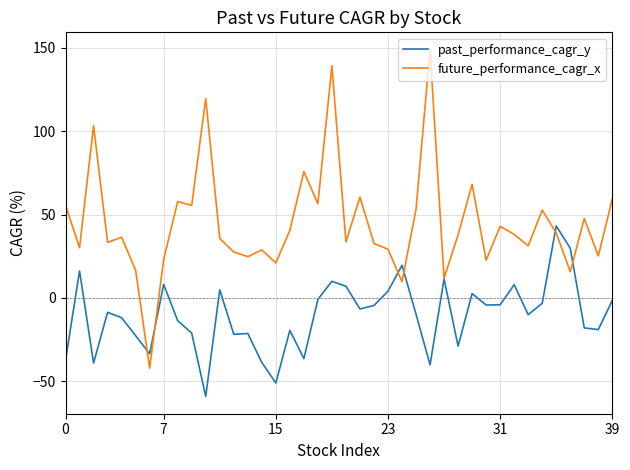

What is the minimum value shown in the chart?

-59.1